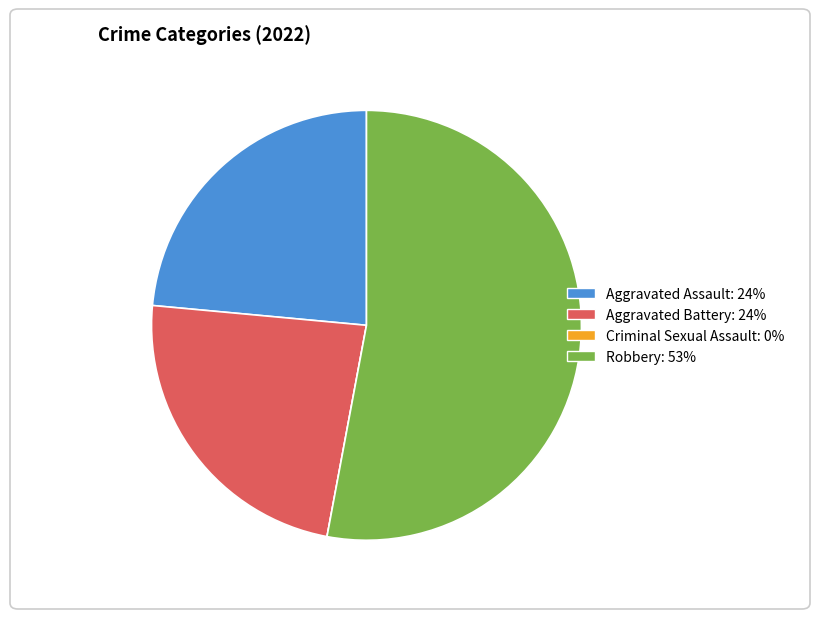

Does any single category account for the majority?

Yes